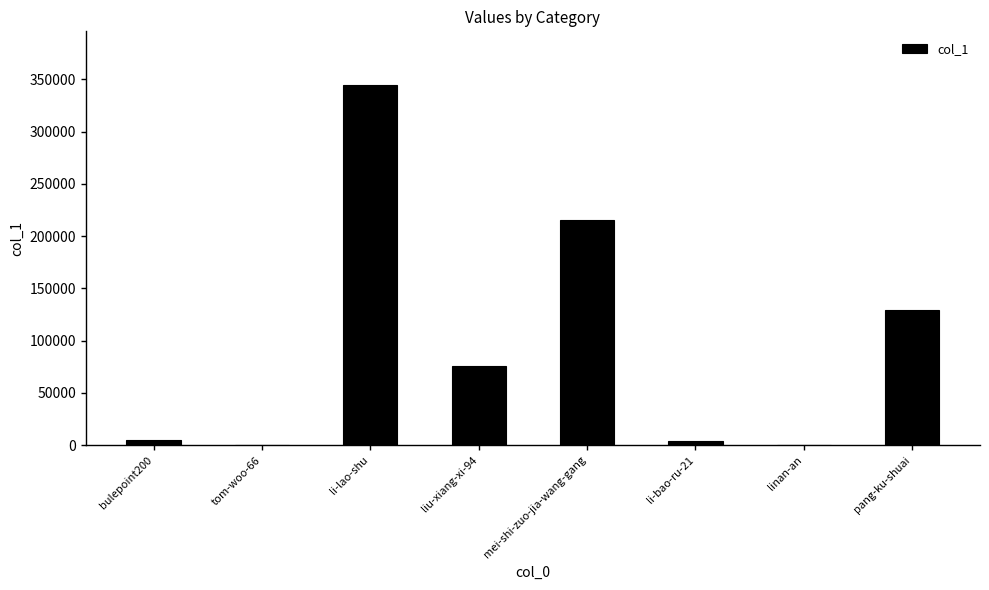

Read the value at linan-an.

23